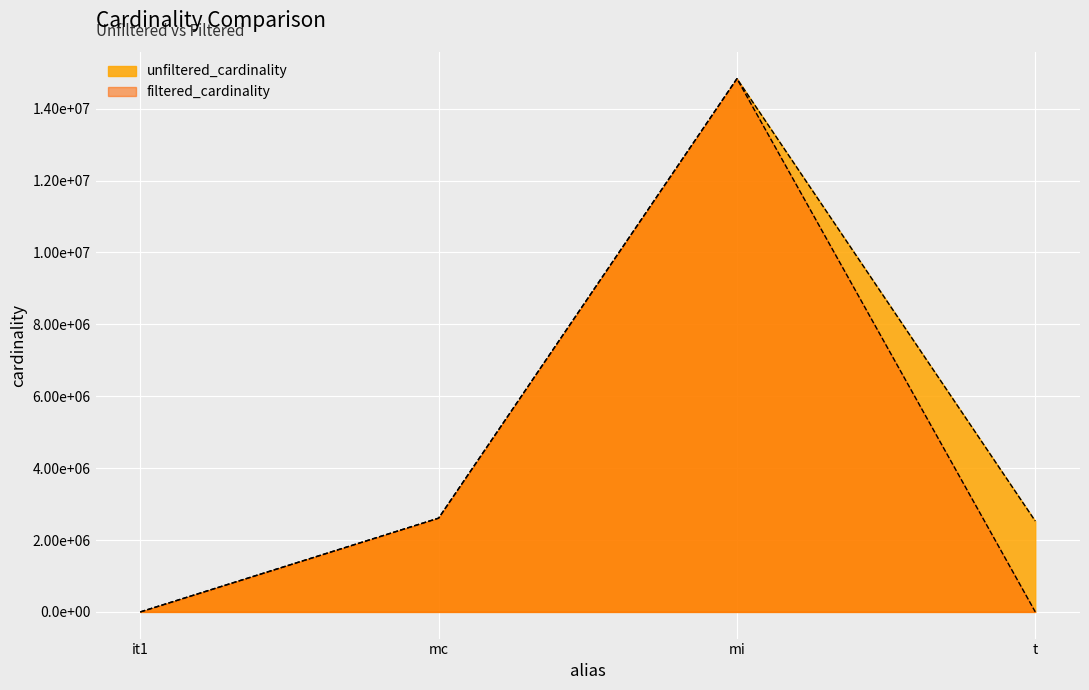

Between mi and t, which is larger?

mi